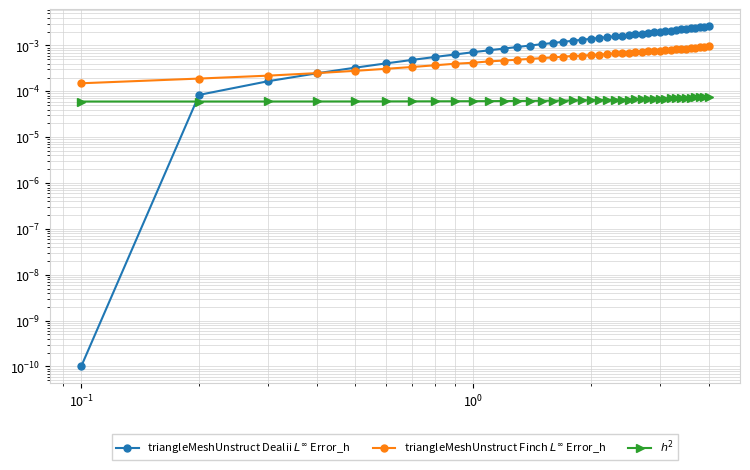

How many triangleMeshUnstruct Finch $L^\infty$ Error_h values are between 0 and 1?

40